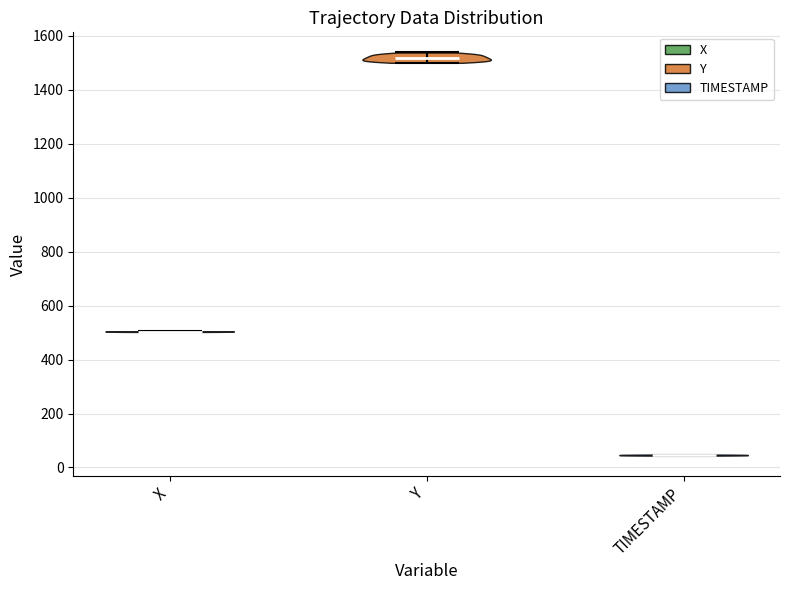

Reading left to right, read every violin against the y-axis: where its median line is, and the lowest and highest points it reaches. The values are not printed on the chart, so give them approximately, as read against the axis.

X: median line 500, lowest point 500, highest point 500
Y: median line 1520, lowest point 1500, highest point 1540
TIMESTAMP: median line 40, lowest point 40, highest point 40